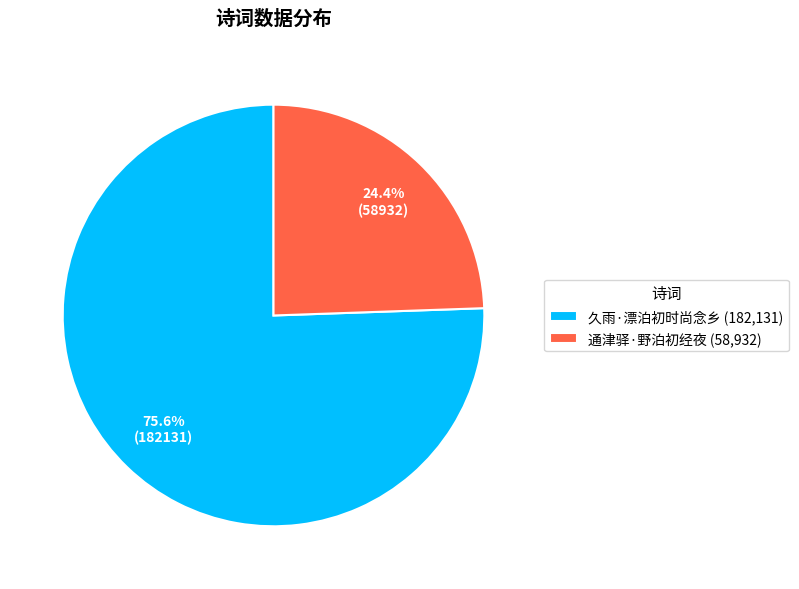

Which slice is the largest?

久雨·漂泊初时尚念乡